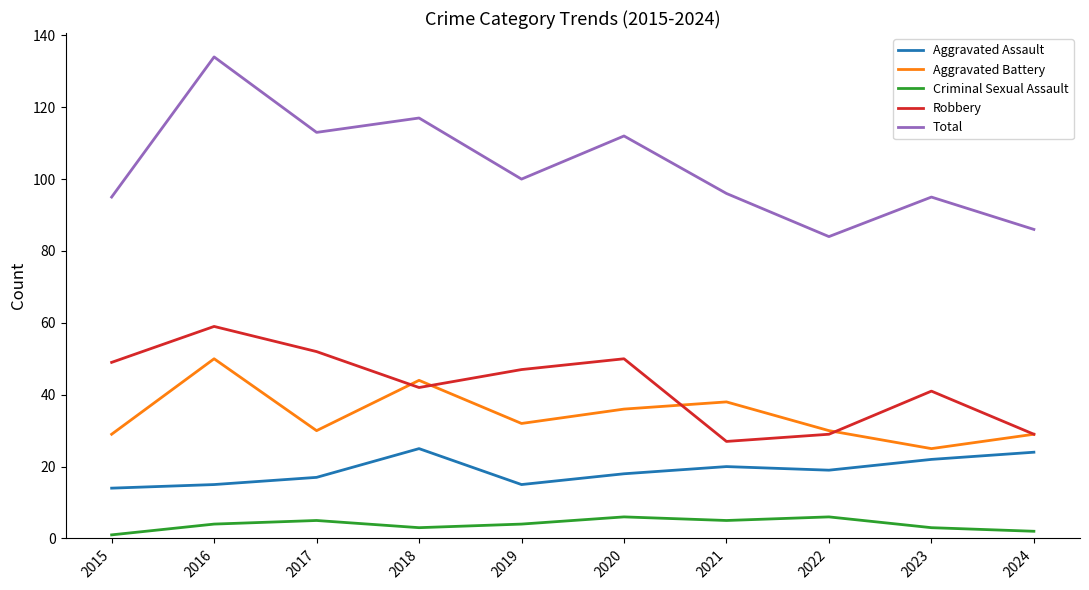

True or false: Total and Aggravated Assault cross at least once.

False